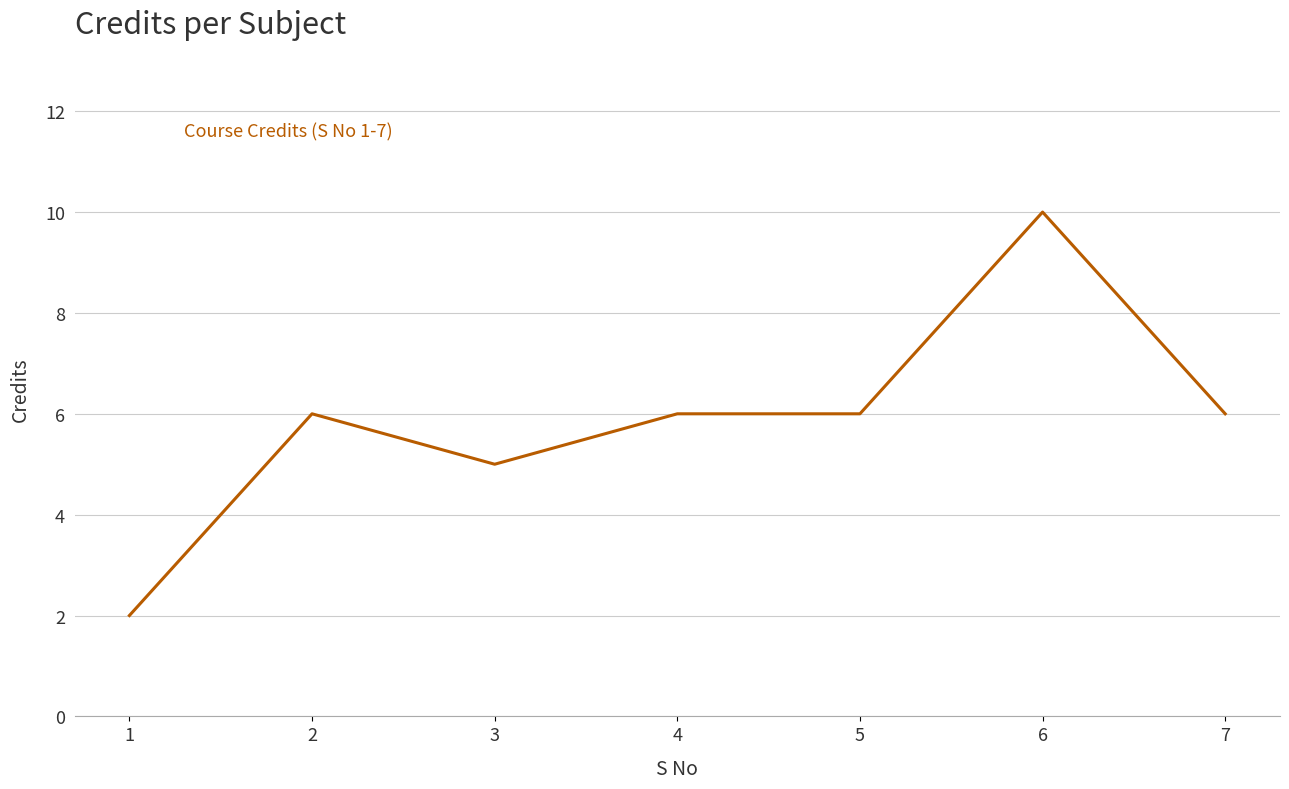

What is the average value?

6